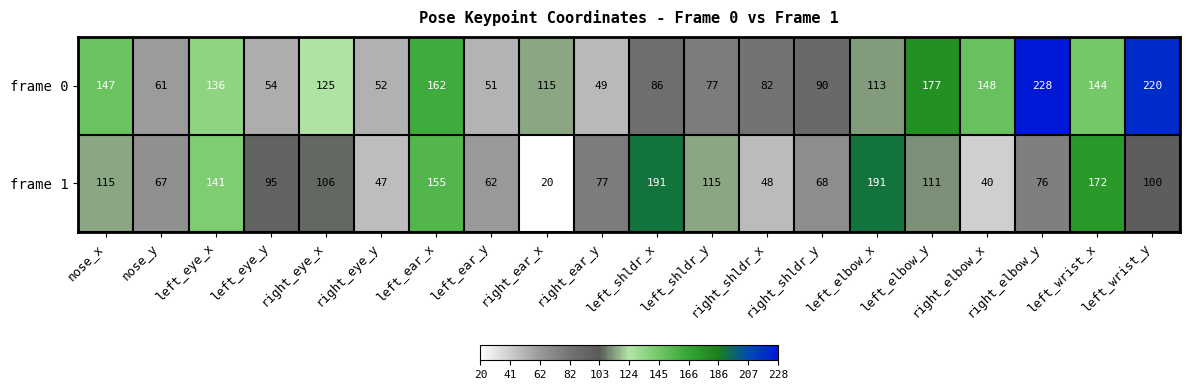

What is the average value of the frame 0 series?

116